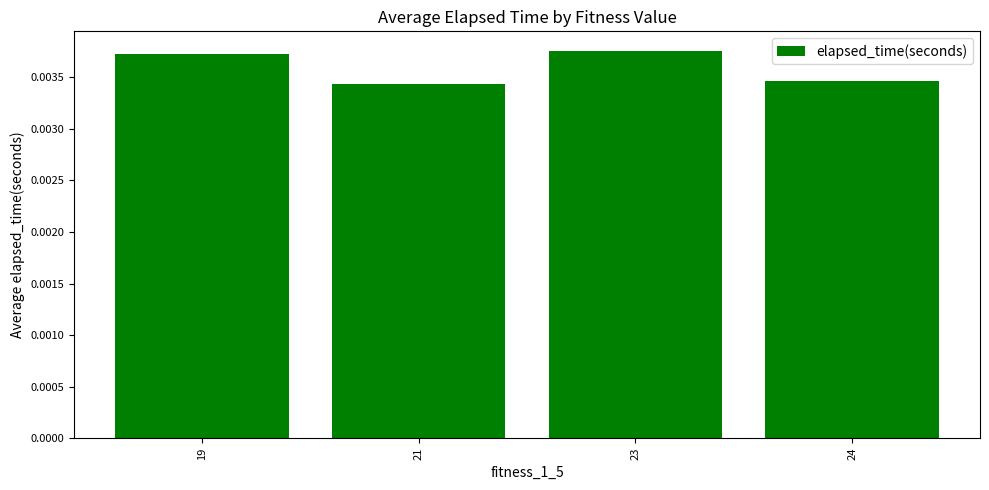

Which has a higher value, 24 or 19?

19